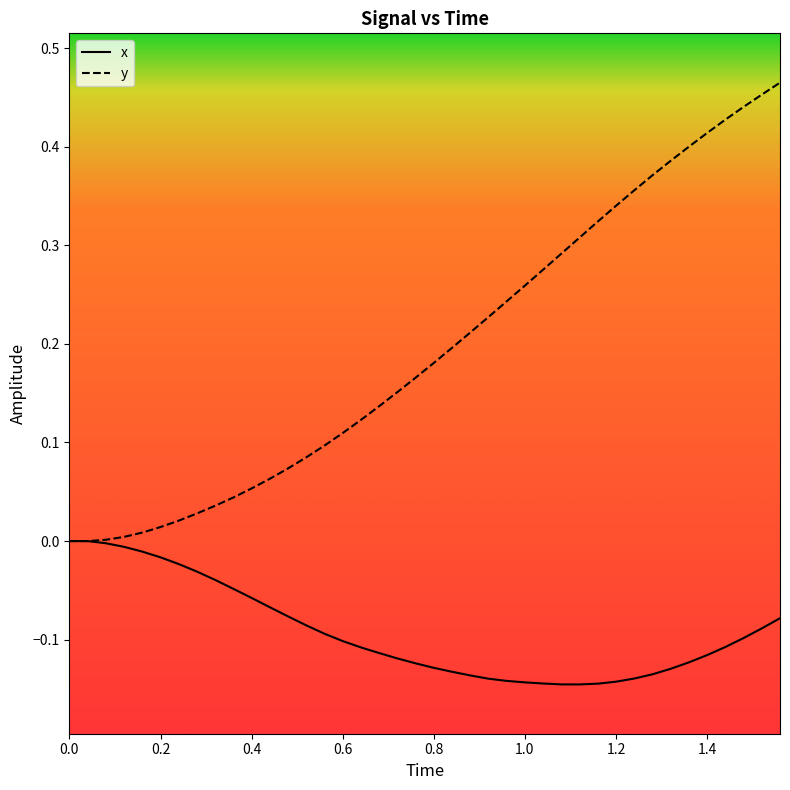

Rank the series by their maximum value, from lowest to highest.

x, y